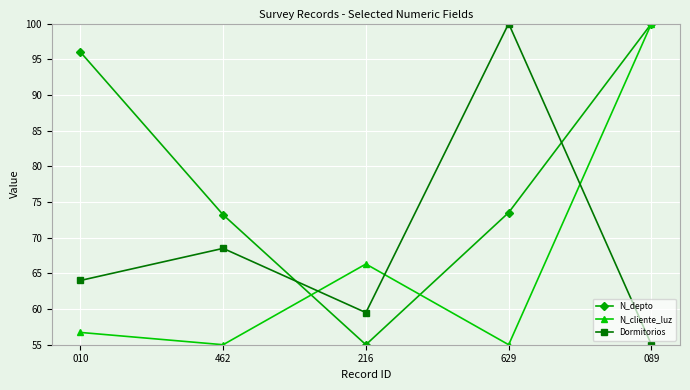

How many intersections are there between Dormitorios and N_cliente_luz?

3